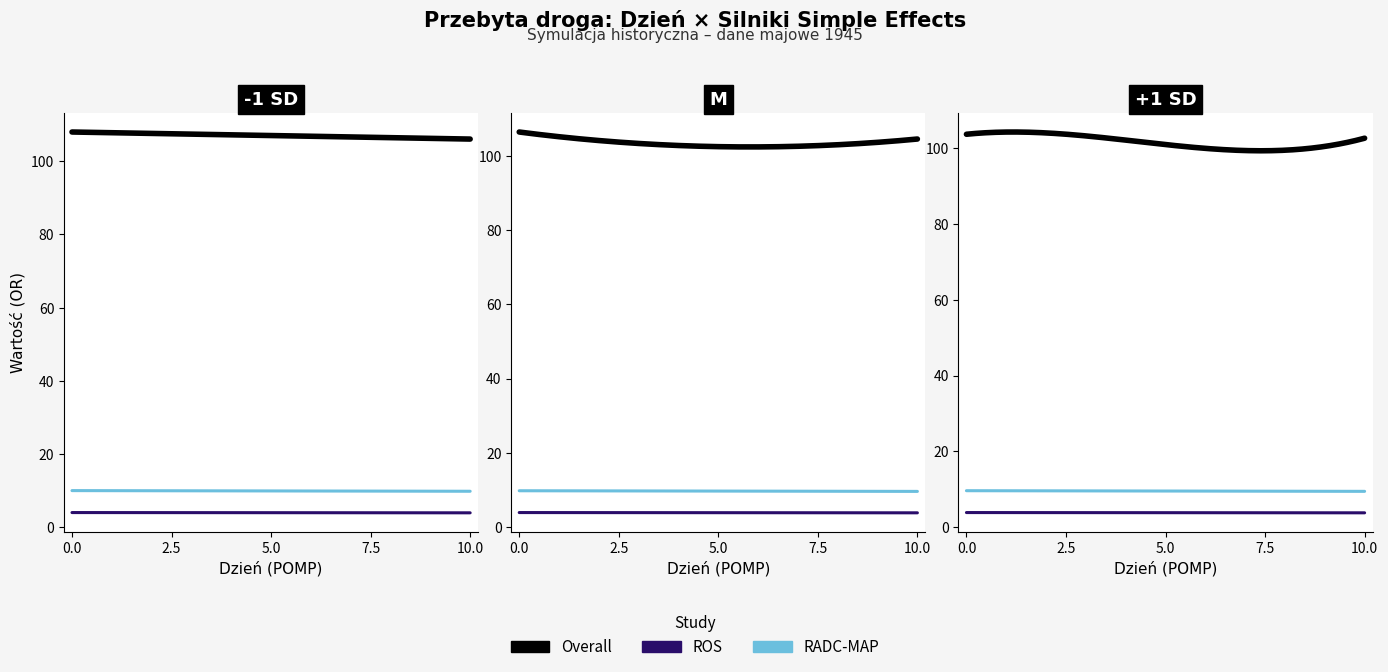

What is the value of the RADC-MAP point at the 9th from the left?

9.8